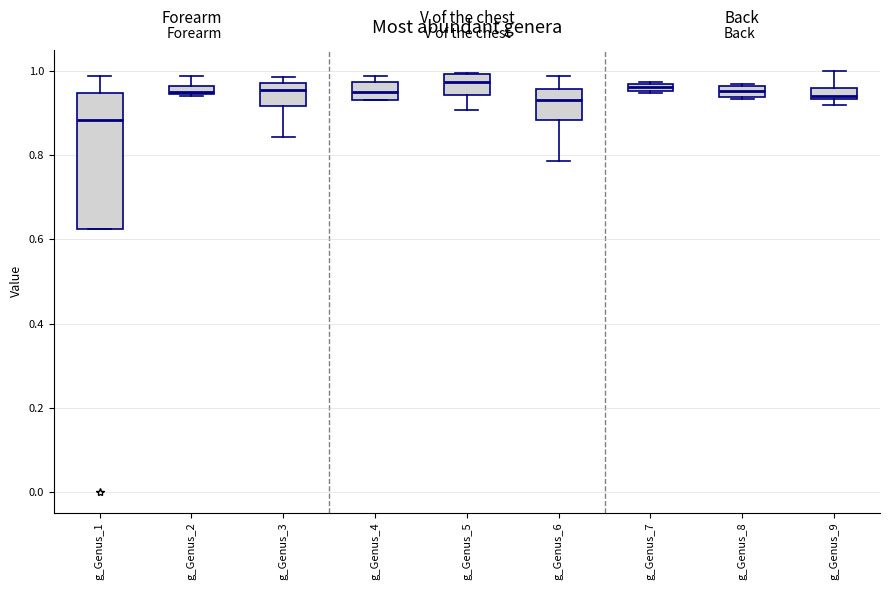

Where is the upper edge of the box for g_Genus_1 on the y-axis? The values are not printed on the chart, so give them approximately, as read against the axis.

0.94